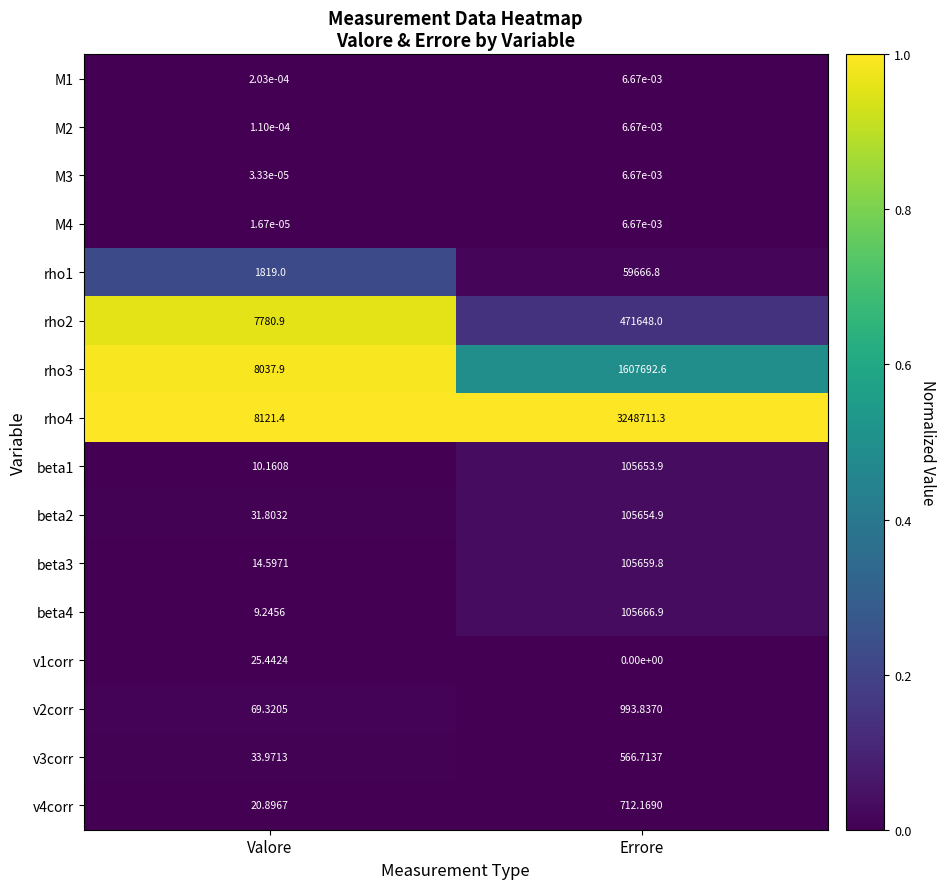

At which category is the sum across all series the highest?

Errore